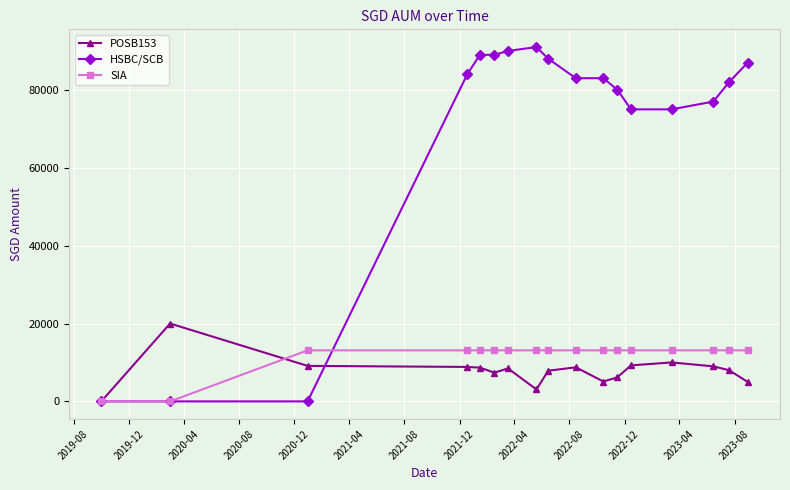

What is the highest value of the POSB153 series?

20000.0